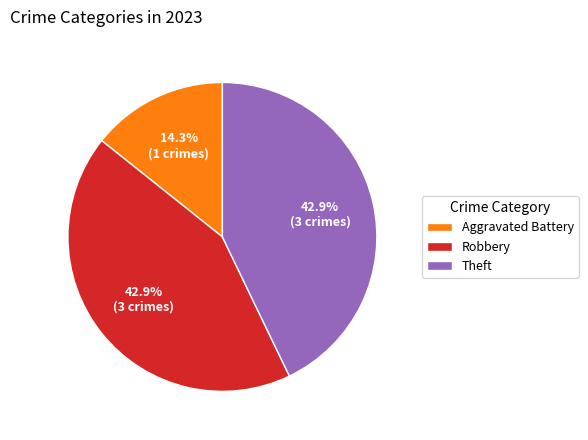

How many slices are in this pie chart?

3